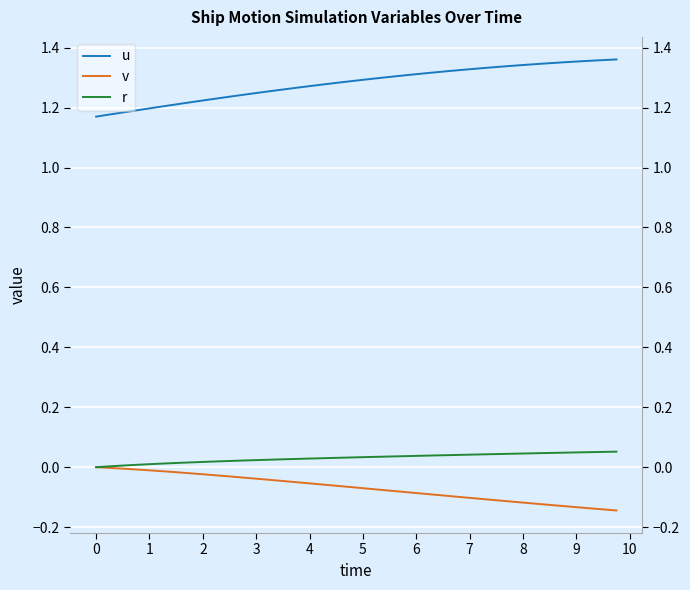

What is the maximum value for r?

0.1